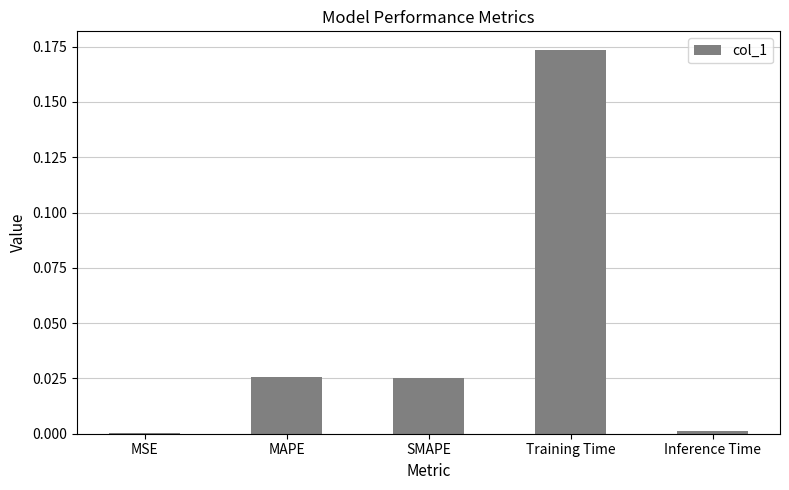

Is it true that the value at SMAPE is 0.0?

True